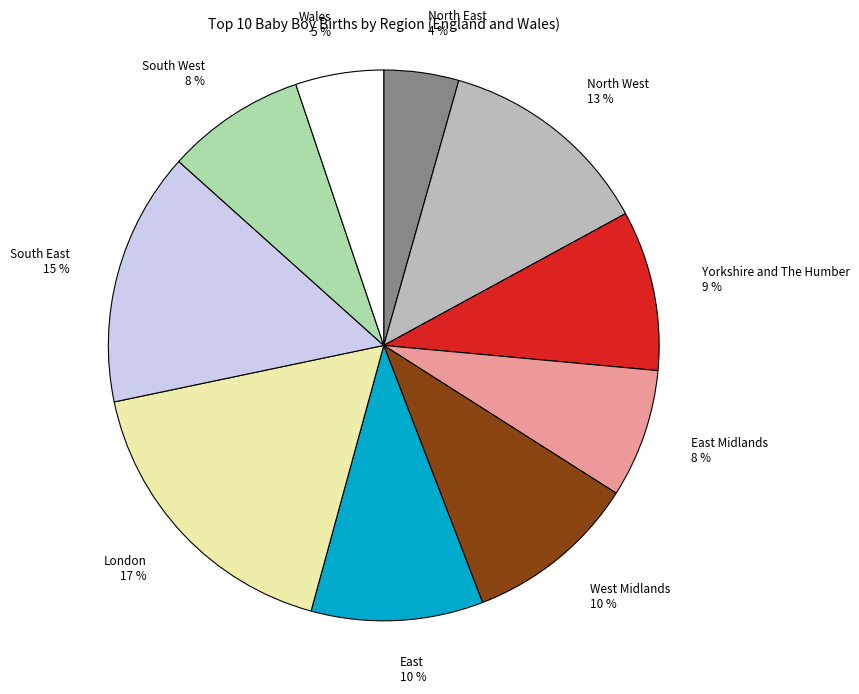

Between North East and North West, which is larger?

North West